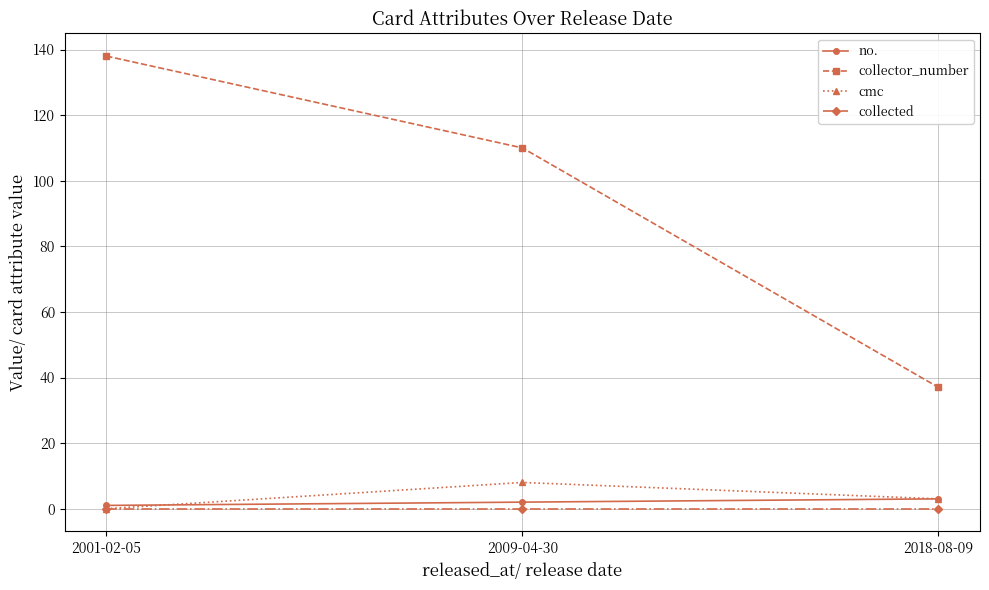

Which series has the largest range (max minus min)?

collector_number